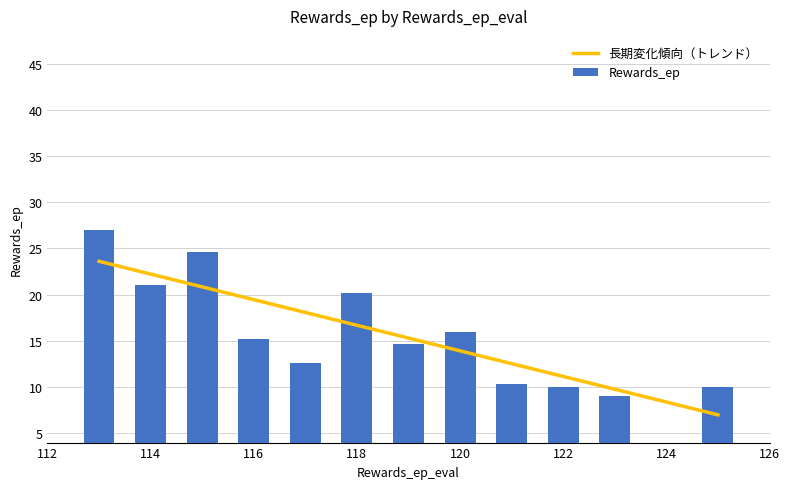

The value of Rewards_ep at 114 is 12.6. True or false?

False